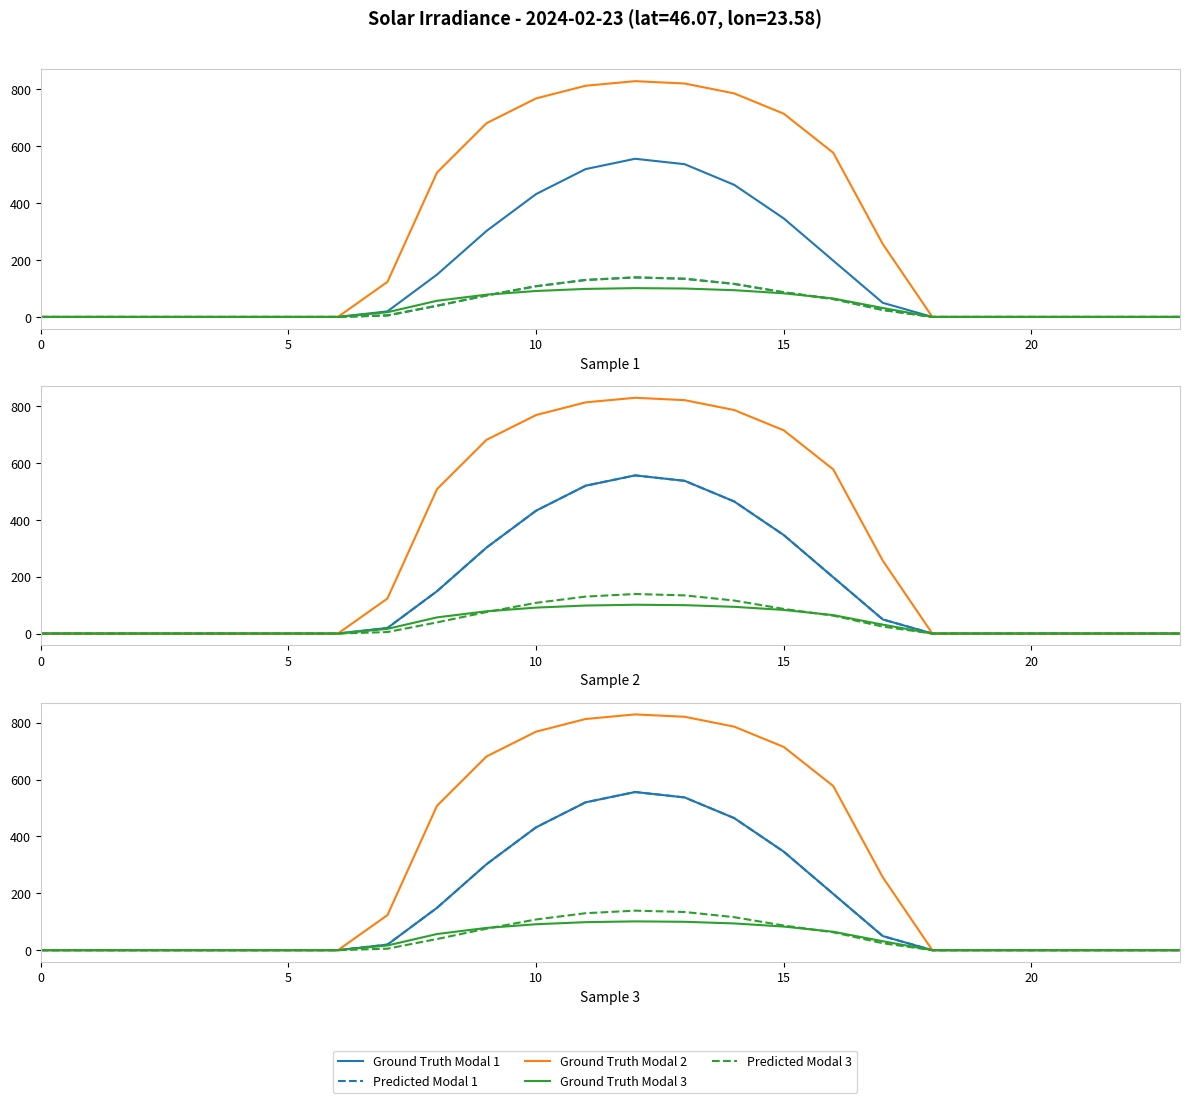

Reading left to right, transcribe all the data shown in this chart.

clear_sky_ghi: 0=0.0	1=0.0	2=0.0	3=0.0	4=0.0	5=0.0	6=0.0	7=19.6	8=148.9	9=302.3	10=432.0	11=519.9	12=556.2	13=537.0	14=464.5	15=346.5	16=197.9	17=49.6	18=0.0	19=0.0	20=0.0	21=0.0	22=0.0	23=0.0
clear_sky_dni: 0=0.0	1=0.0	2=0.0	3=0.0	4=0.0	5=0.0	6=0.0	7=123.3	8=507.7	9=681.2	10=768.3	11=812.9	12=829.0	13=820.8	14=786.0	15=714.7	16=577.1	17=256.2	18=0.0	19=0.0	20=0.0	21=0.0	22=0.0	23=0.0
clear_sky_dhi: 0=0.0	1=0.0	2=0.0	3=0.0	4=0.0	5=0.0	6=0.0	7=16.6	8=56.8	9=78.3	10=91.2	11=98.5	12=101.3	13=99.8	14=94.0	15=83.1	16=64.8	17=31.4	18=0.0	19=0.0	20=0.0	21=0.0	22=0.0	23=0.0
cloudy_sky_ghi: 0=0.0	1=0.0	2=0.0	3=0.0	4=0.0	5=0.0	6=0.0	7=5.3	8=39.3	9=75.6	10=108.0	11=130.0	12=139.0	13=134.3	14=116.1	15=86.6	16=63.0	17=24.5	18=0.0	19=0.0	20=0.0	21=0.0	22=0.0	23=0.0
cloudy_sky_dhi: 0=0.0	1=0.0	2=0.0	3=0.0	4=0.0	5=0.0	6=0.0	7=5.3	8=39.3	9=75.6	10=108.0	11=130.0	12=139.0	13=134.3	14=116.1	15=86.6	16=63.0	17=24.5	18=0.0	19=0.0	20=0.0	21=0.0	22=0.0	23=0.0